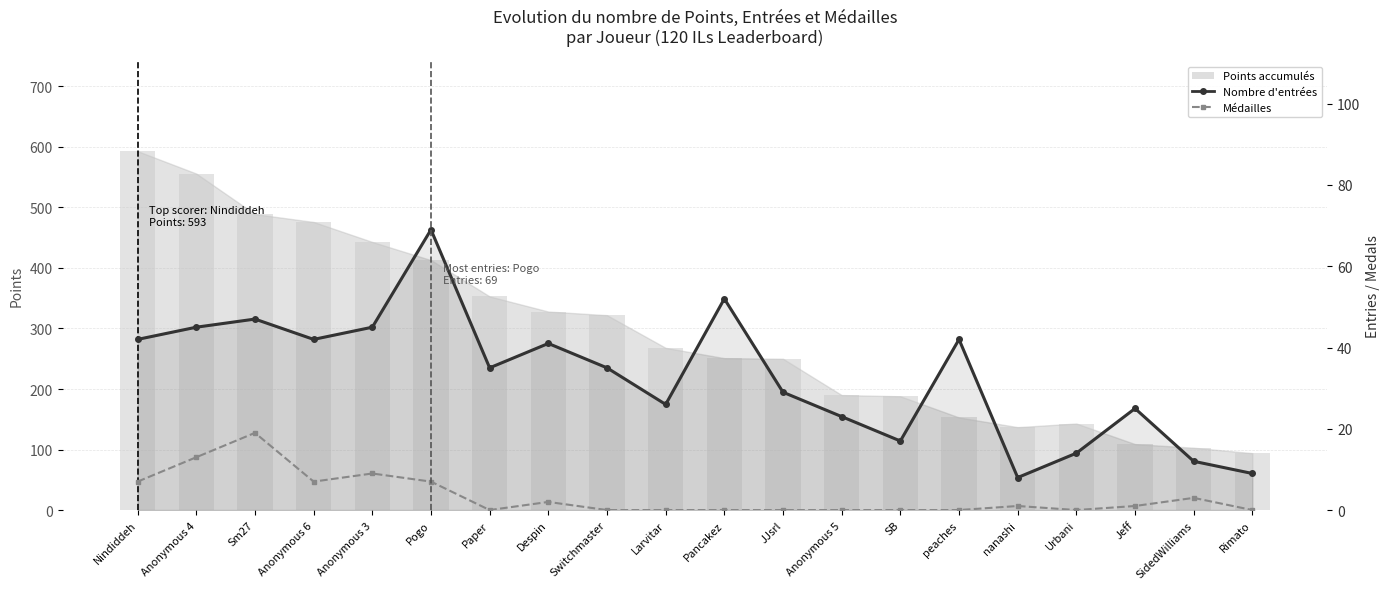

At how many categories does at least one series exceed 66?

1